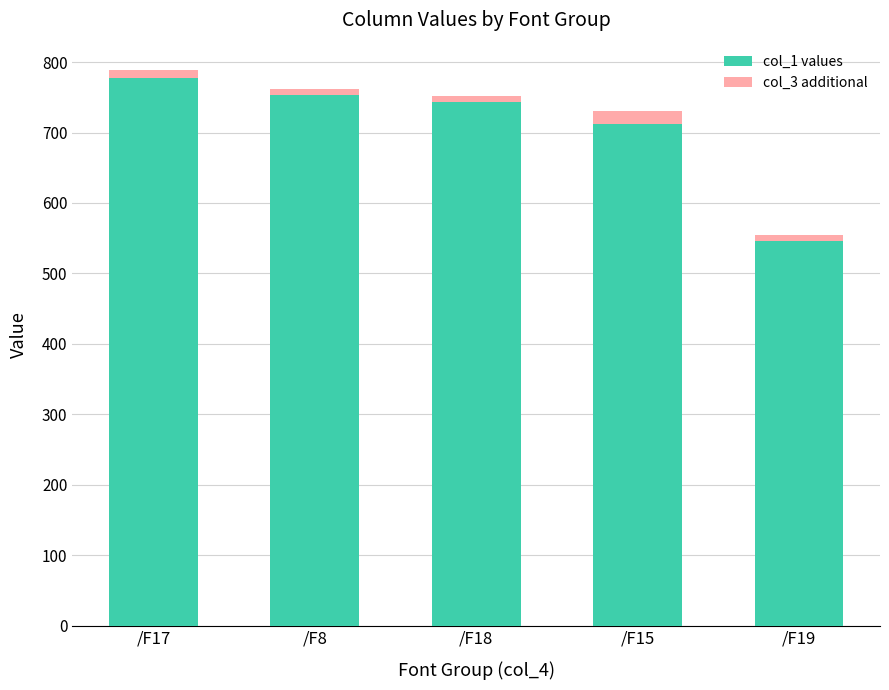

What are all the series names shown in the legend?

col_1 values, col_3 additional